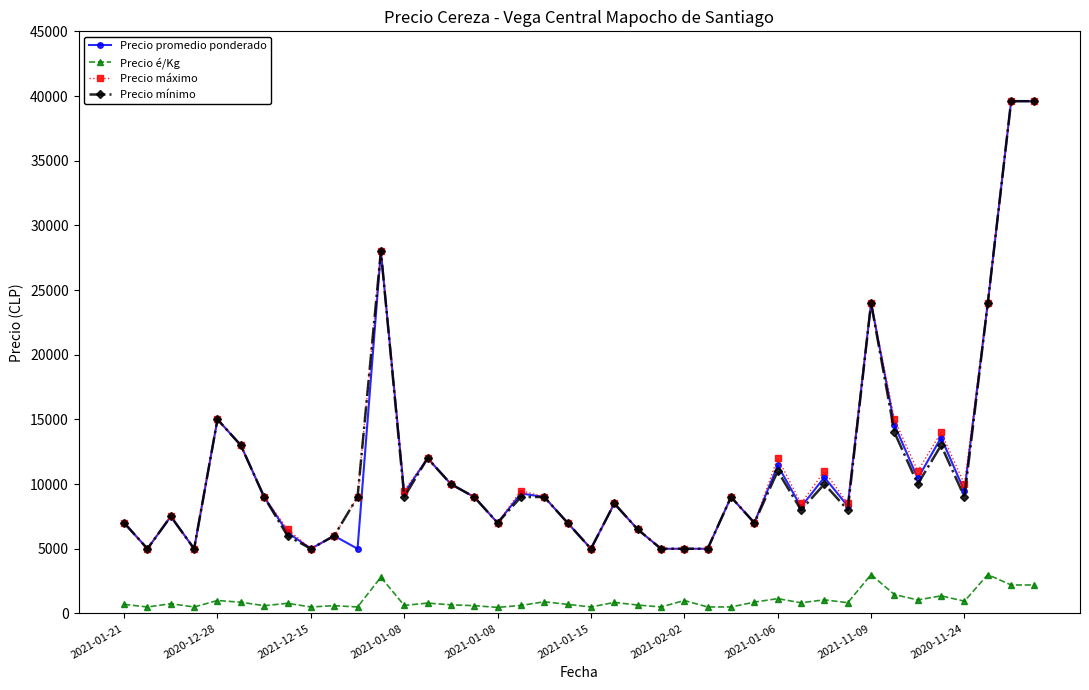

At how many categories does at least one series exceed 21252?

5